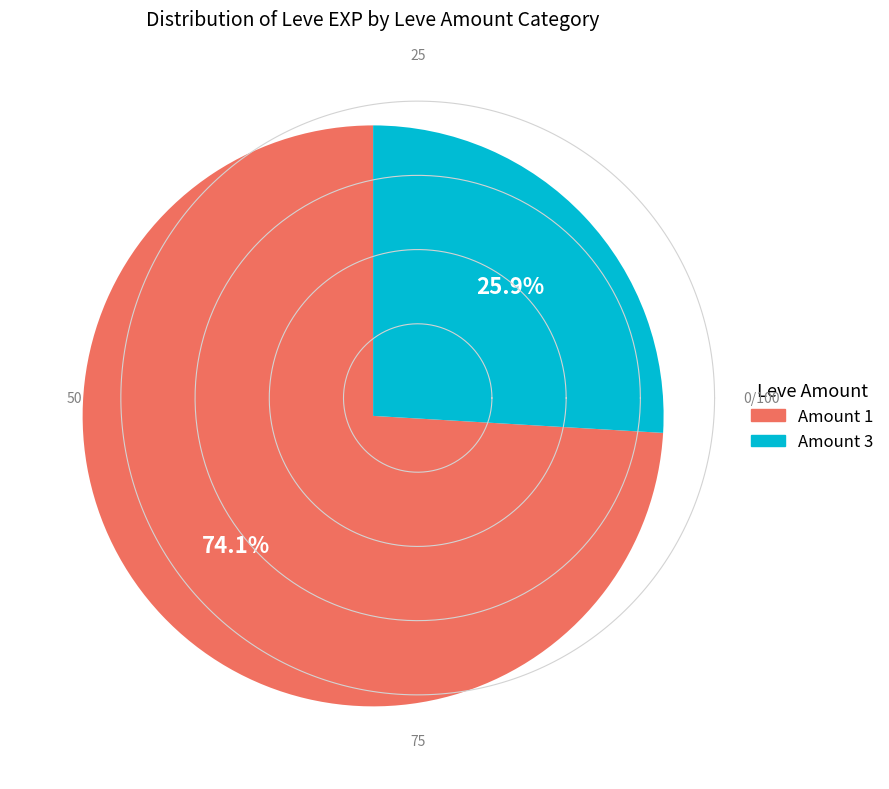

Which category has the biggest portion of the pie?

Amount 1